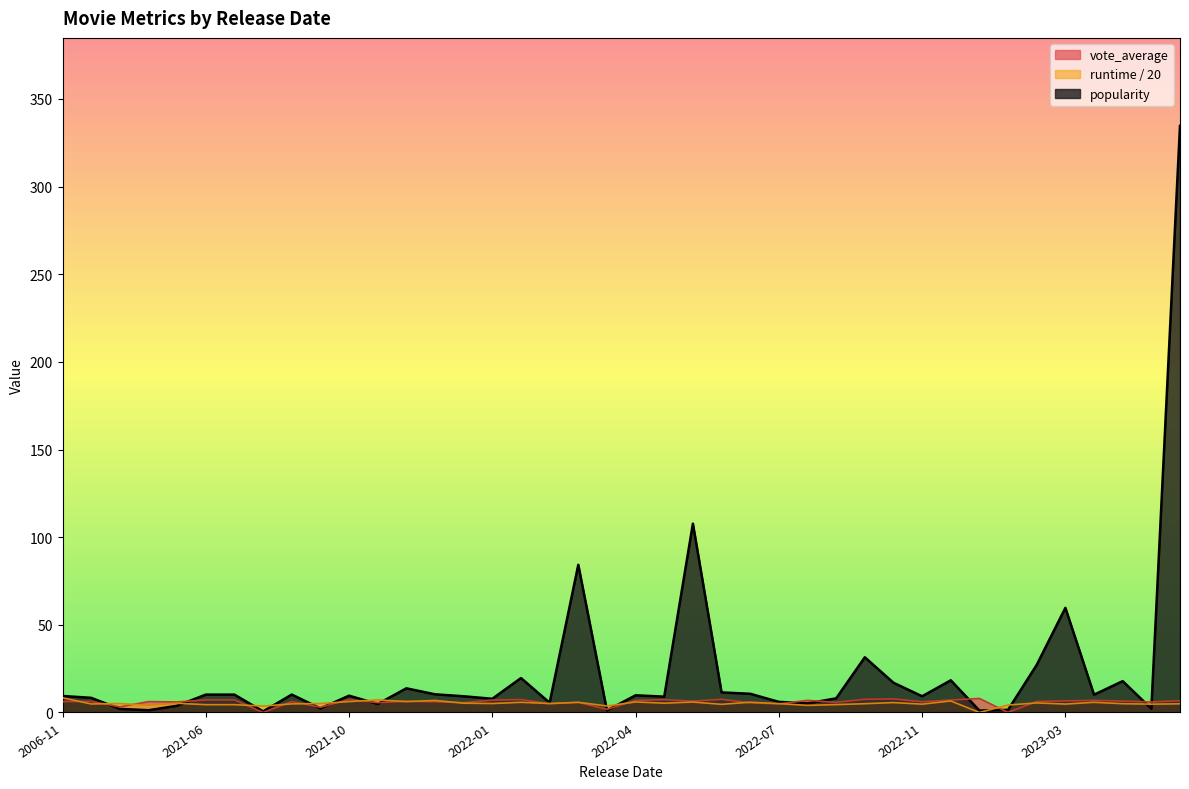

True or false: popularity has more than 2 points higher than both neighbors.

True